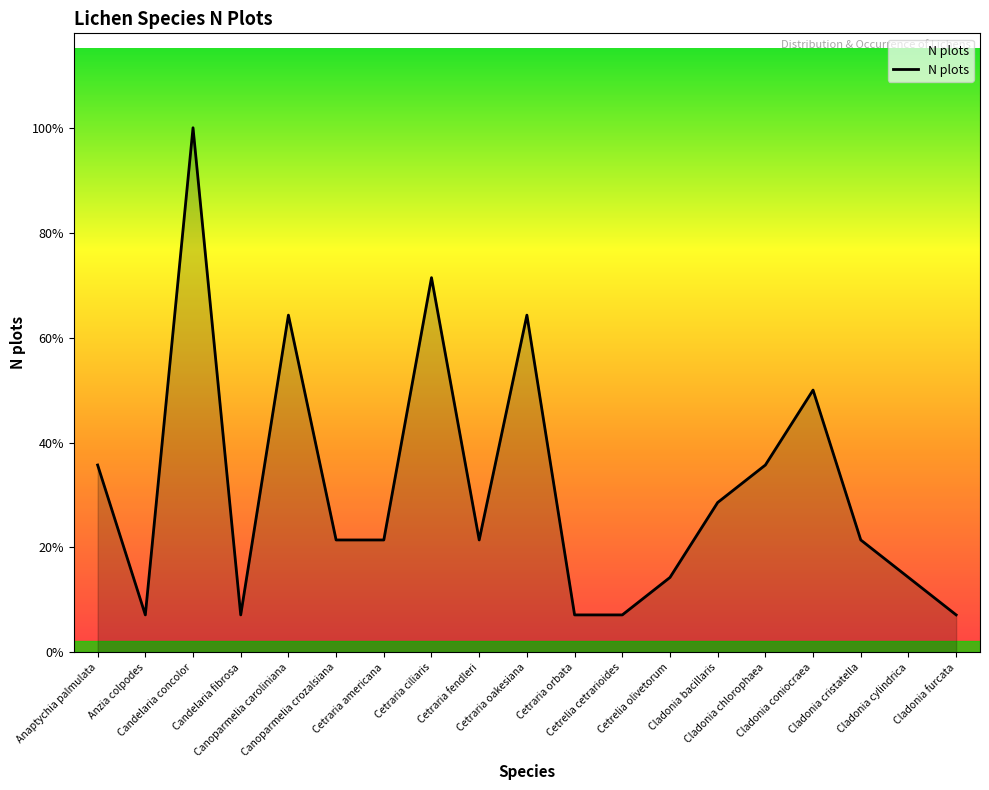

Is this an area chart (filled region under the line)?

Yes